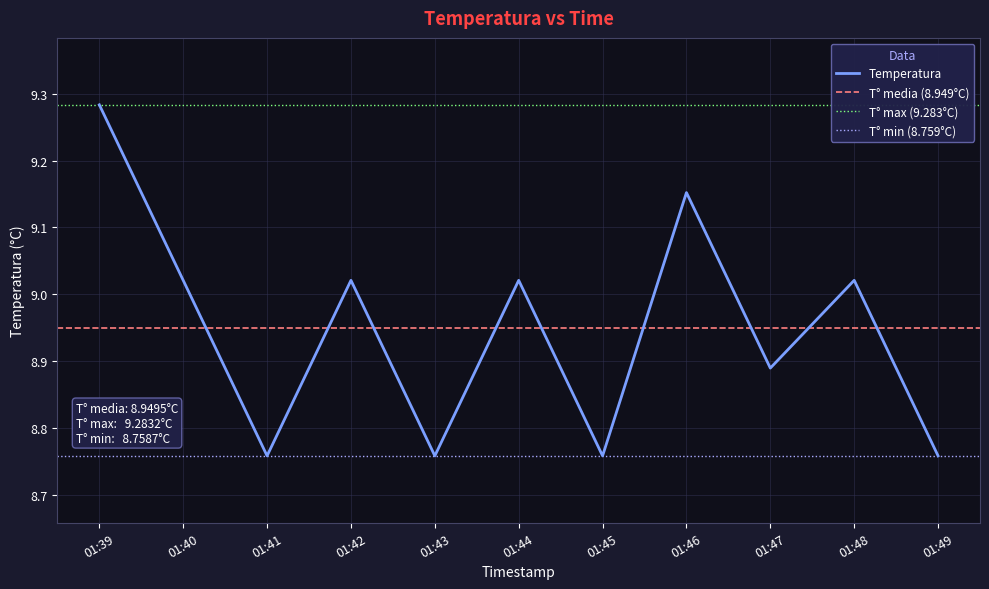

Where does the data first go above 9?

01:39